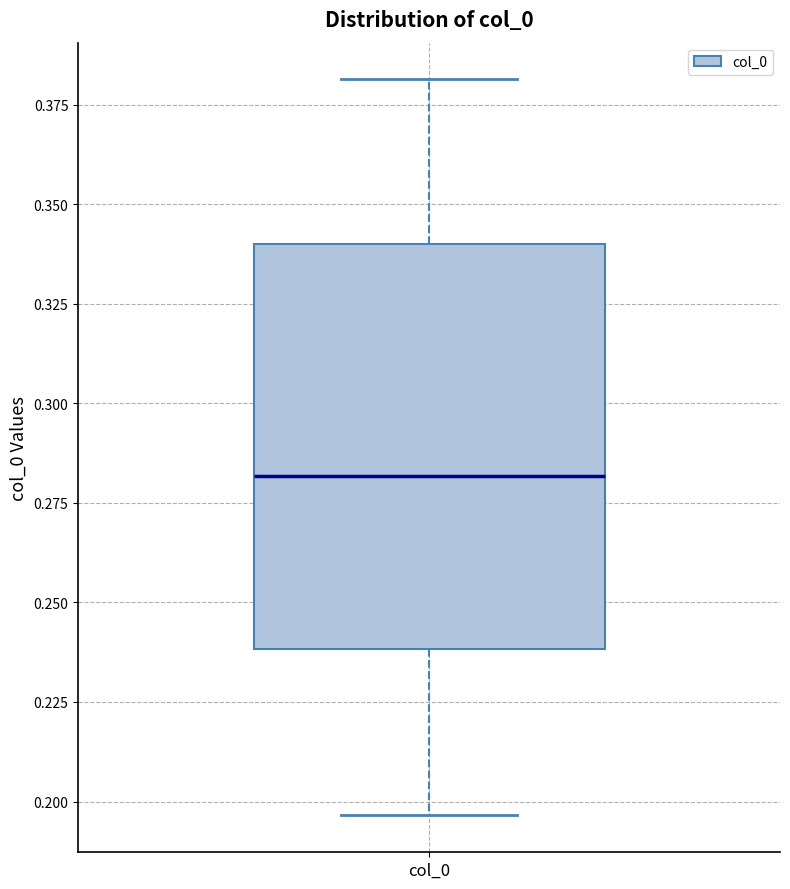

Read this box plot against the y-axis: the position of the median line, the range covered by the box, and the ends of both whiskers. The values are not printed on the chart, so give them approximately, as read against the axis.

median 0.280, box 0.240 to 0.340, whiskers 0.195 to 0.380